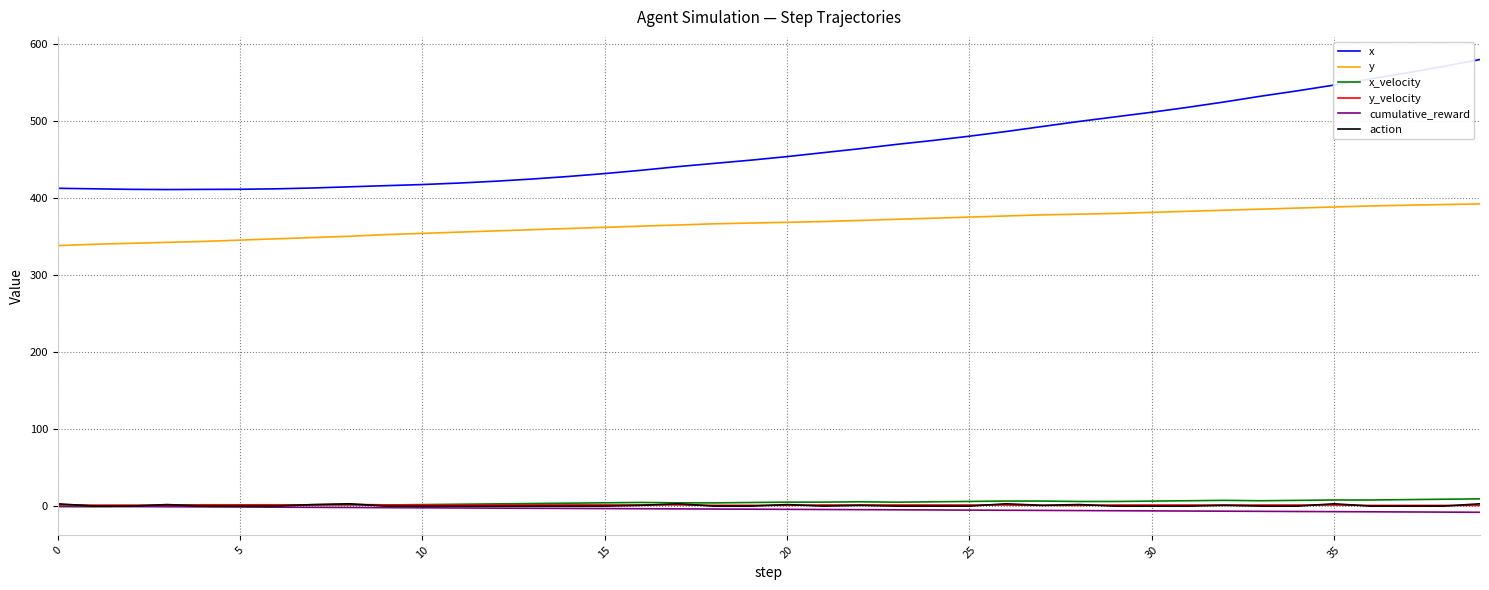

What is the greatest value displayed?

580.3